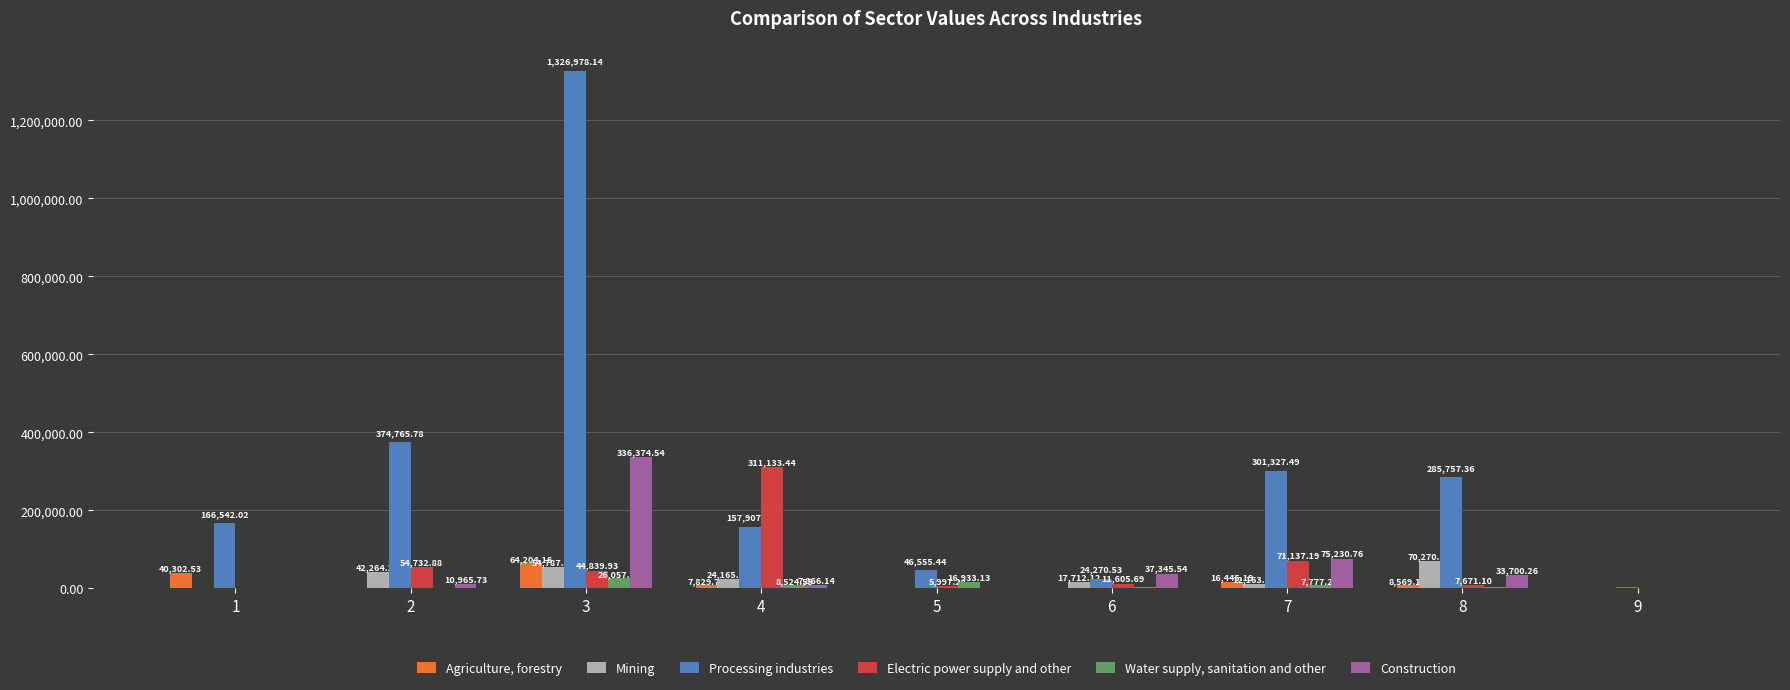

Is the value of Electric power supply and other at 5 greater than the value of Processing industries at 6?

No